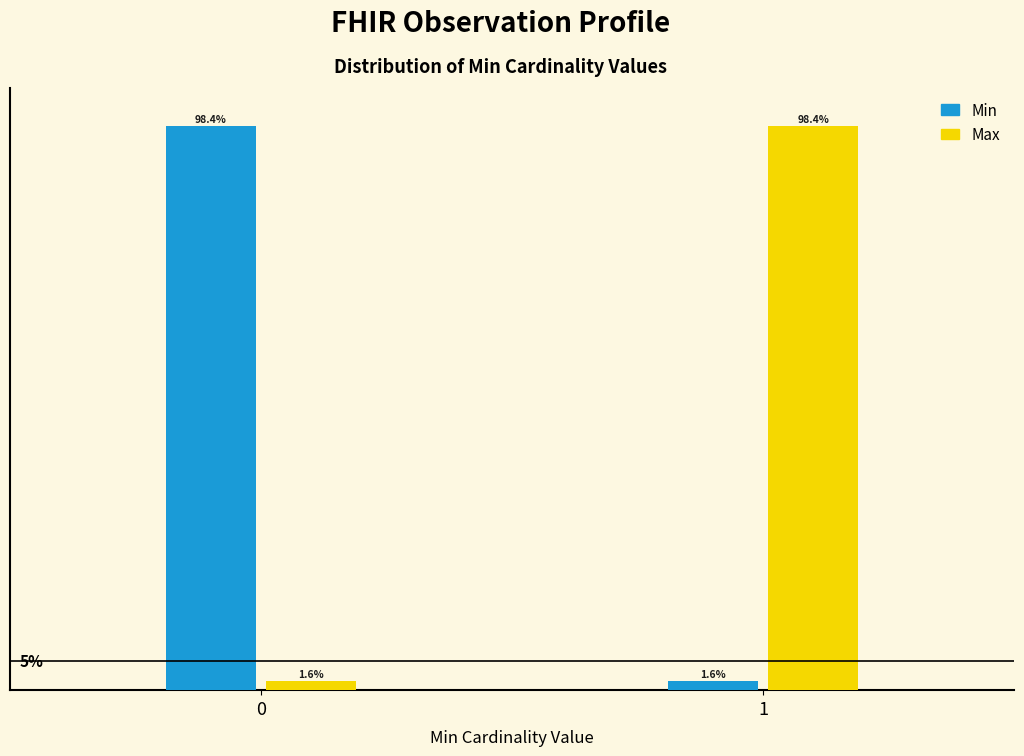

Is the value of Min at 0 greater than the value of Max at 0?

Yes